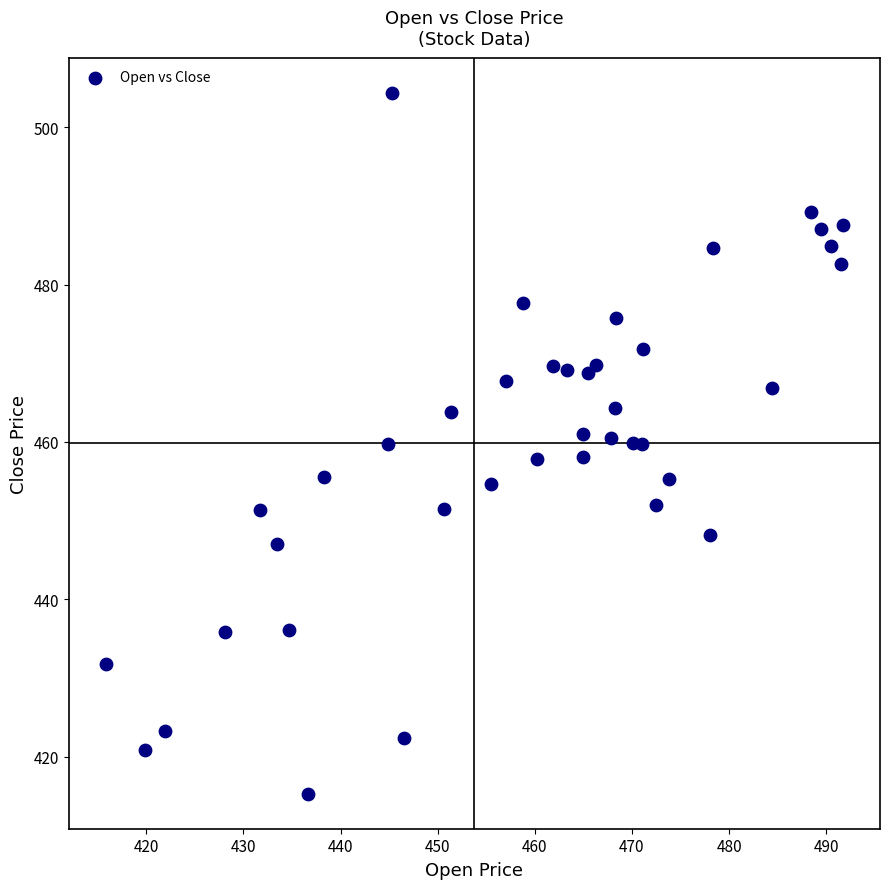

What is the range of Y values (max minus min)?

89.1